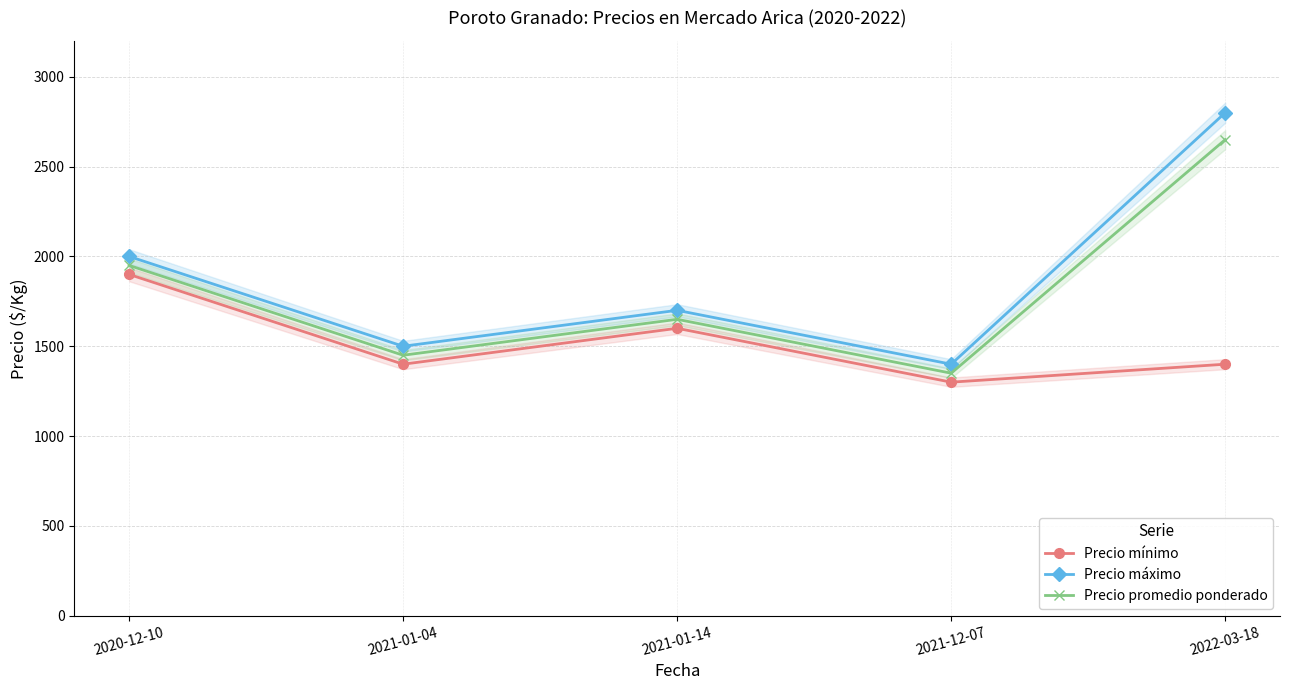

At which label is Precio máximo closest to 2100?

2020-12-10